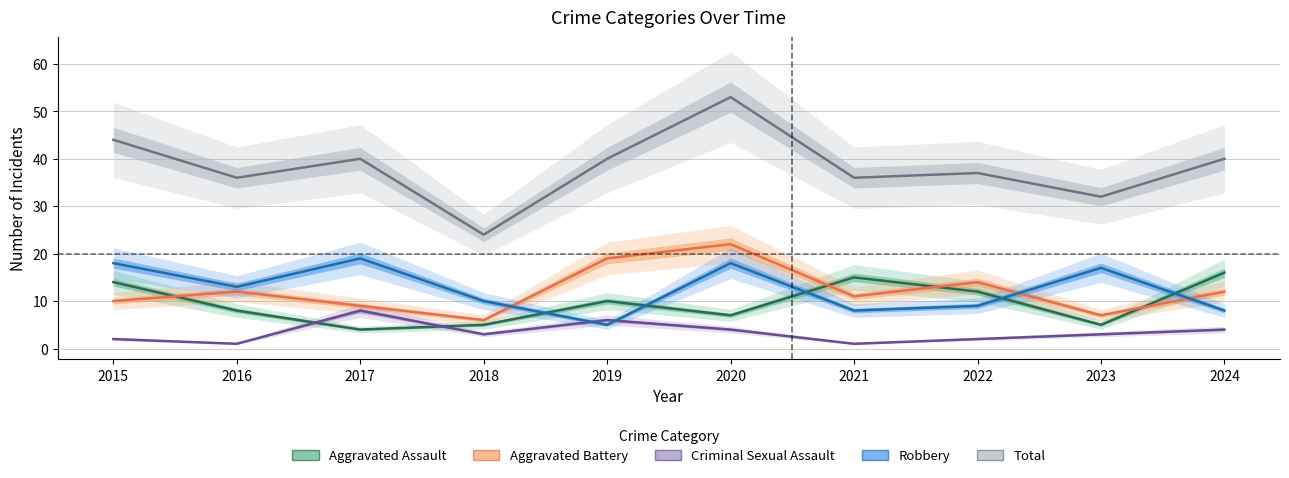

List the series in order of their peak value, lowest first.

Criminal Sexual Assault, Aggravated Assault, Robbery, Aggravated Battery, Total